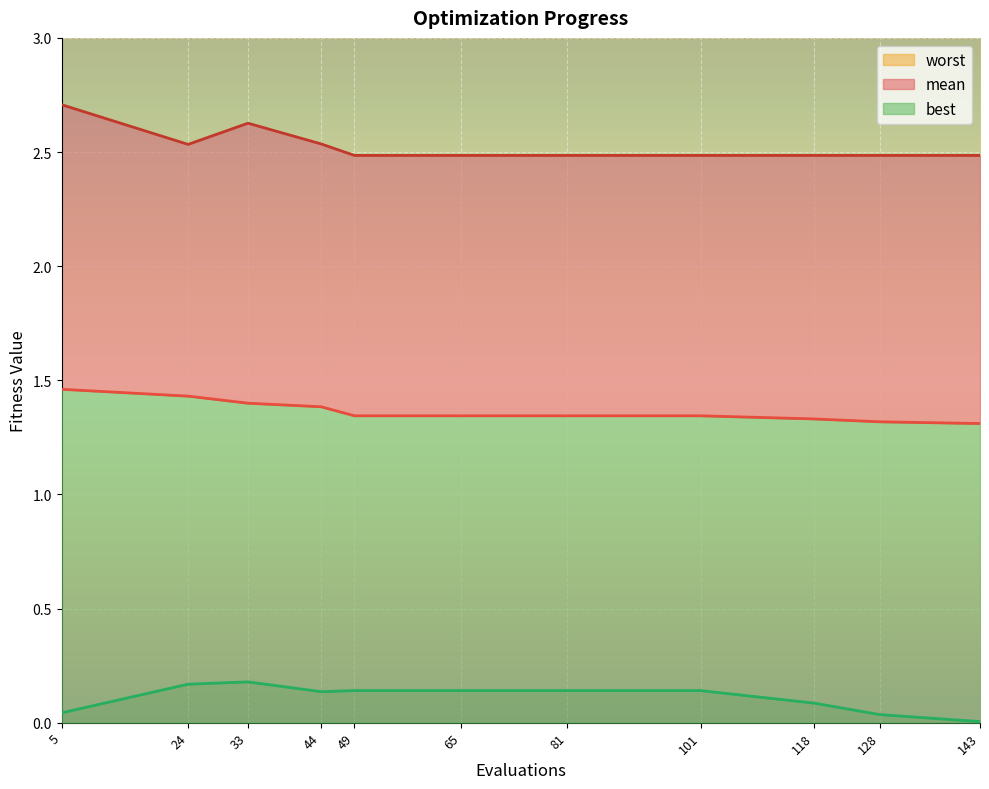

Is it true that mean equals 1.8 at 118?

False